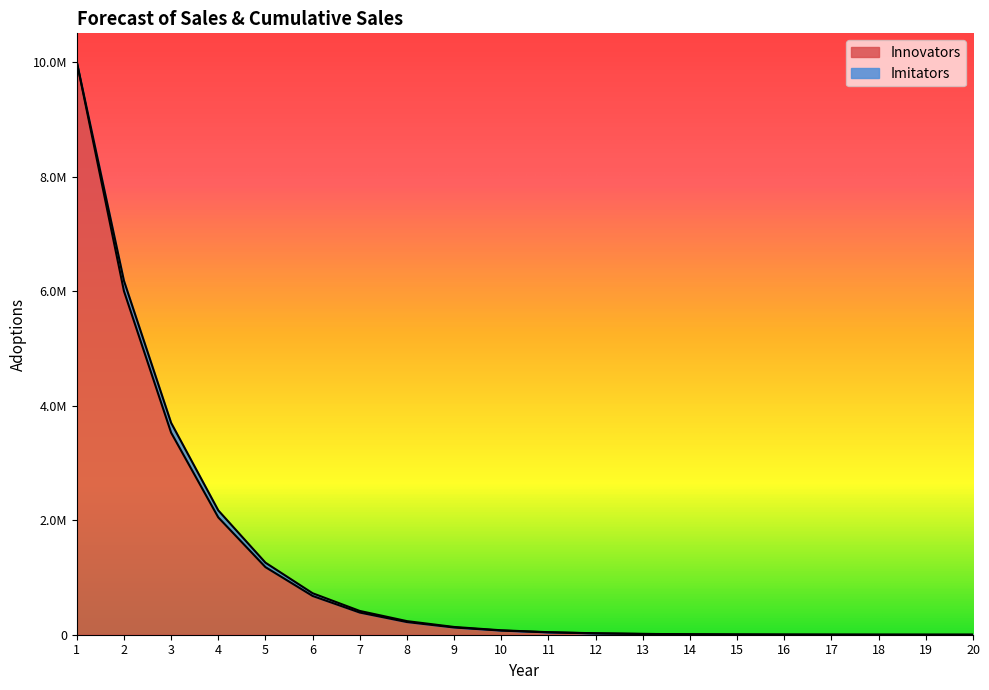

How many data points does each series have?

20